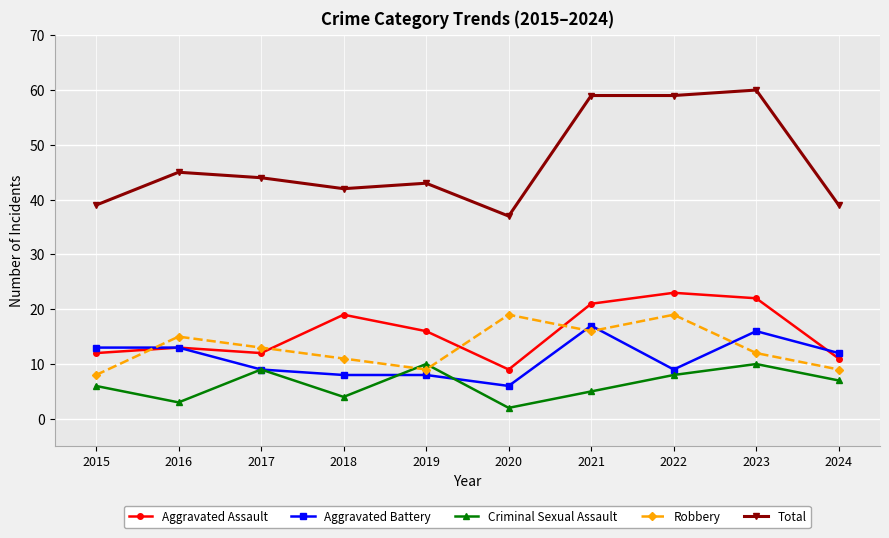

What is the difference between the maximum and minimum values in the Robbery series?

11